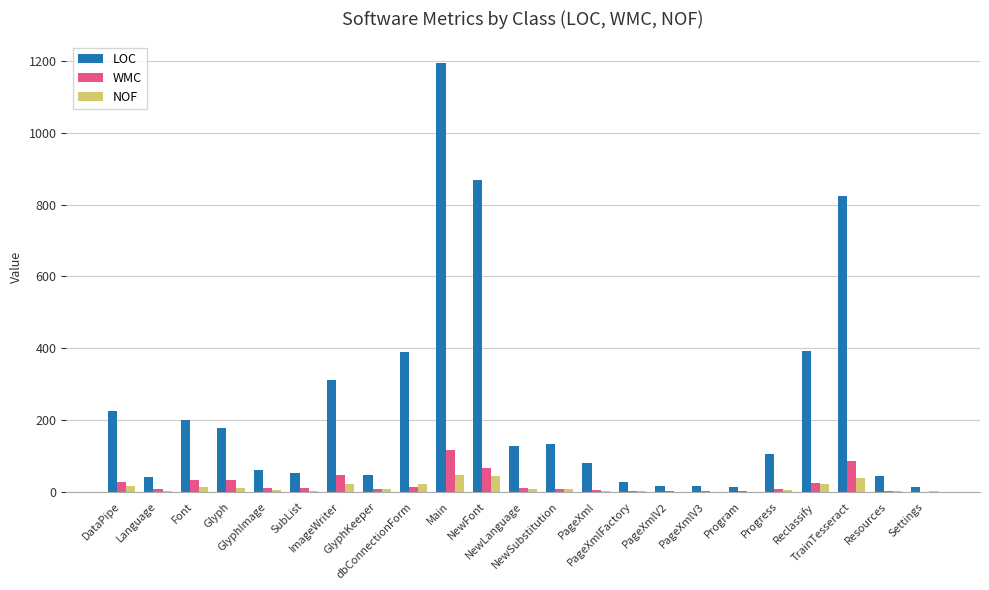

Which series has the largest range (max minus min)?

LOC